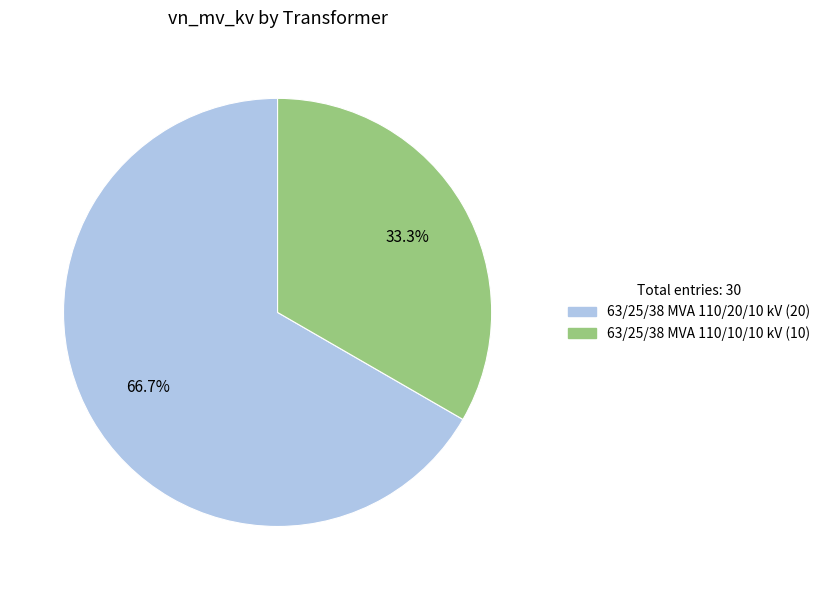

Which category has the smallest portion of the pie?

63/25/38 MVA 110/10/10 kV